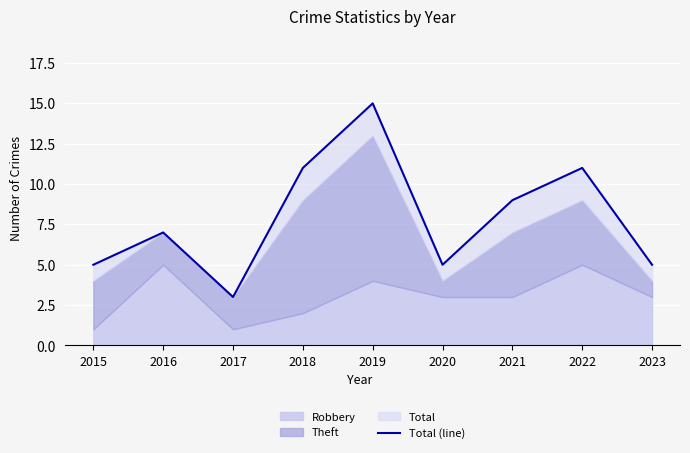

True or false: the data shows 7 at 2016.

True